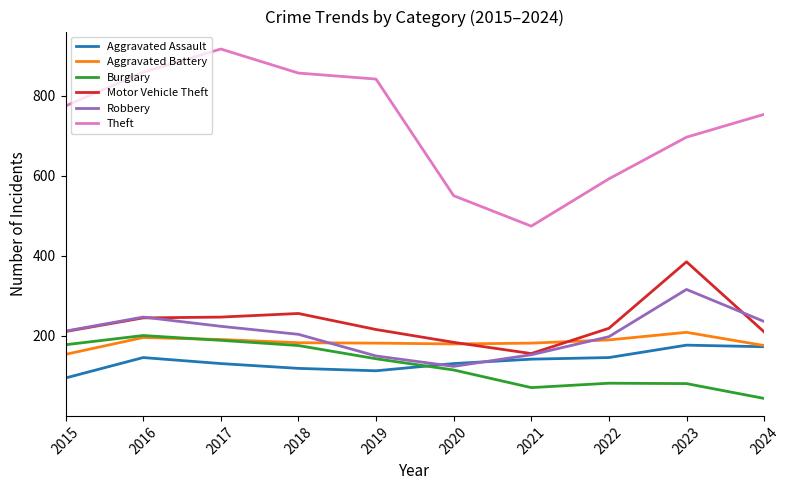

What is the smallest value displayed?

44